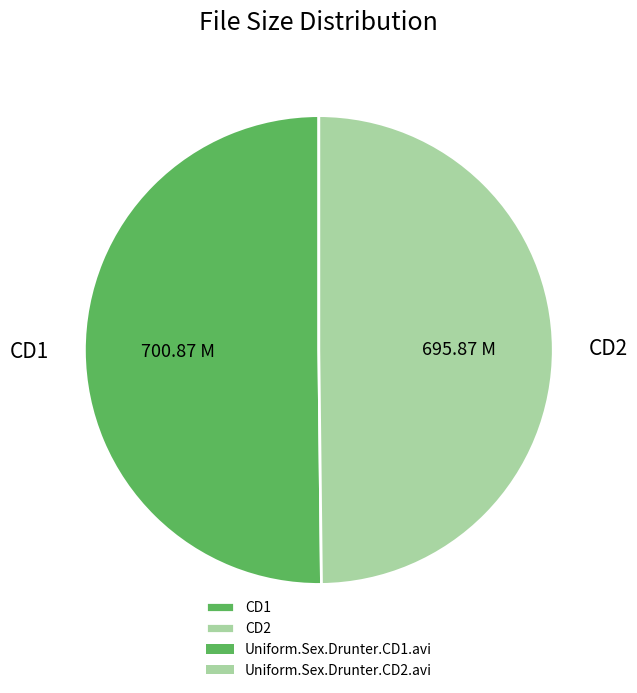

Combined, do CD1 and CD2 account for over 50%?

Yes